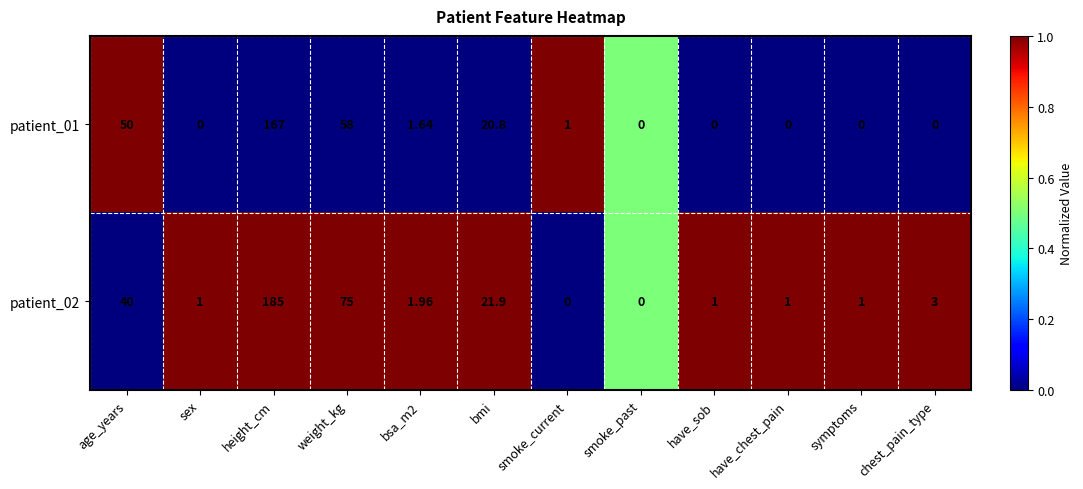

Which category has the highest value across all series?

height_cm